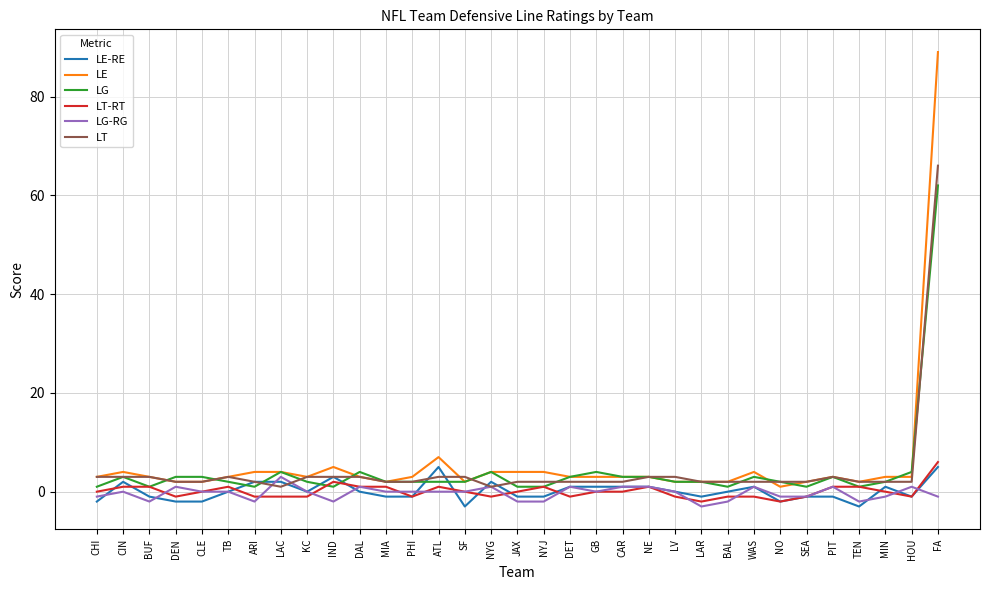

What are all the series names shown in the legend?

LE-RE, LE, LG, LT-RT, LG-RG, LT